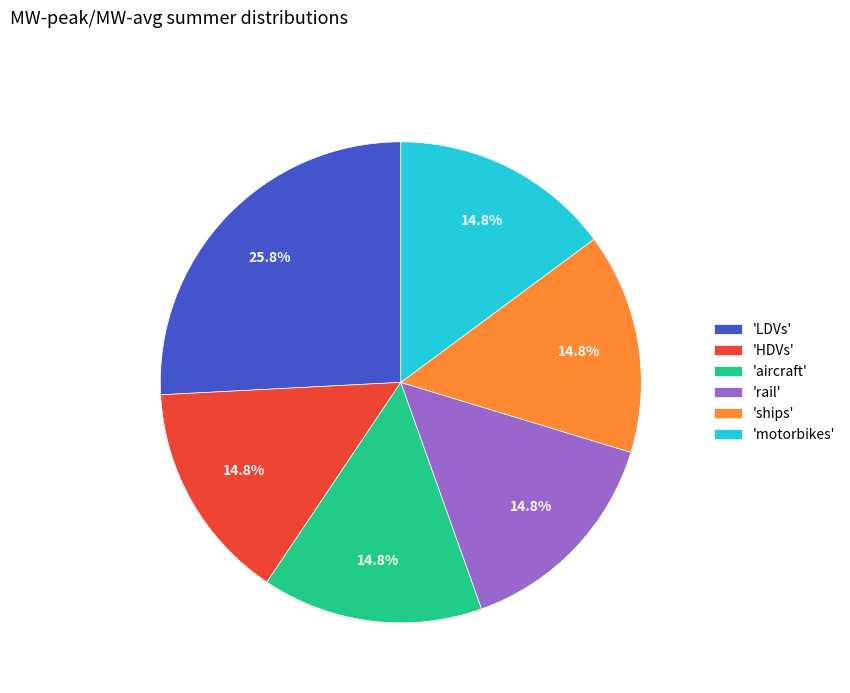

Which category has the biggest portion of the pie?

'LDVs'